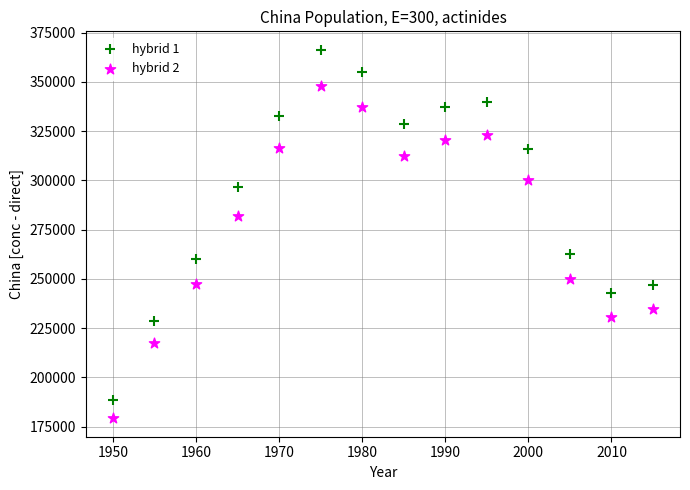

Which series contains the highest Y value?

hybrid 1